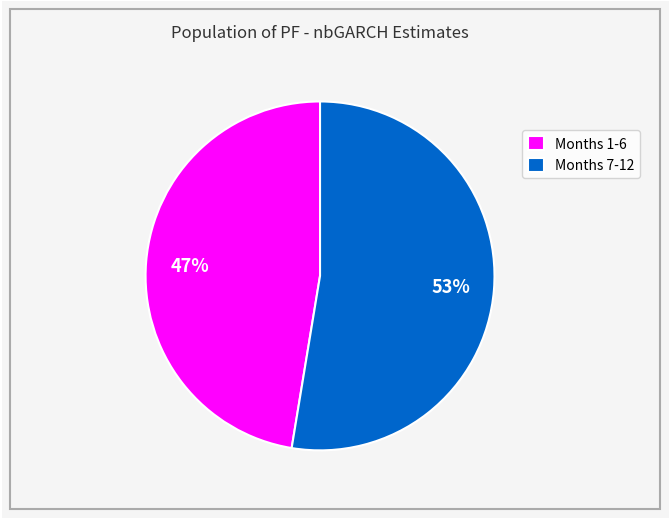

The Months 7-12 slice represents 53% of the pie. True or false?

True